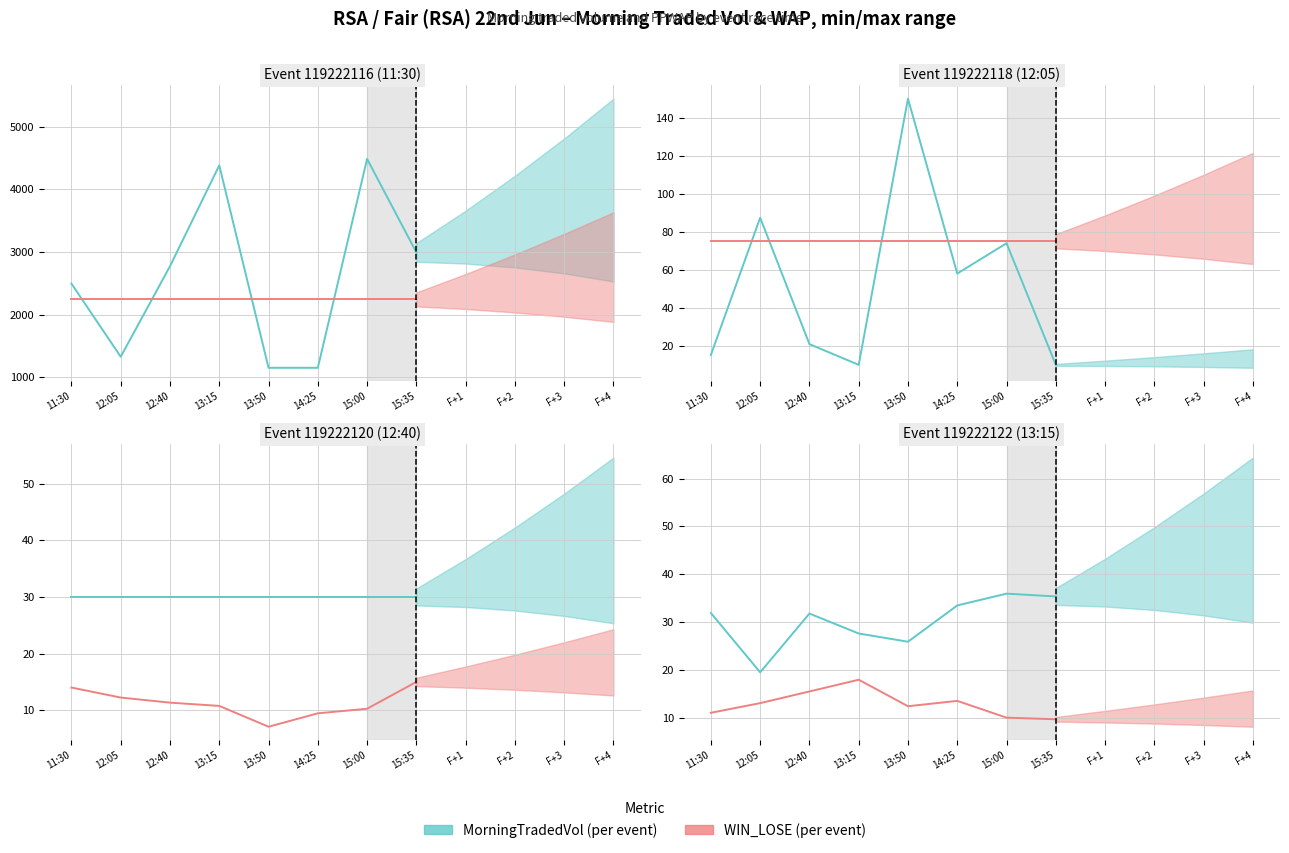

How many data points in MorningTradedVol are less than 31?

3